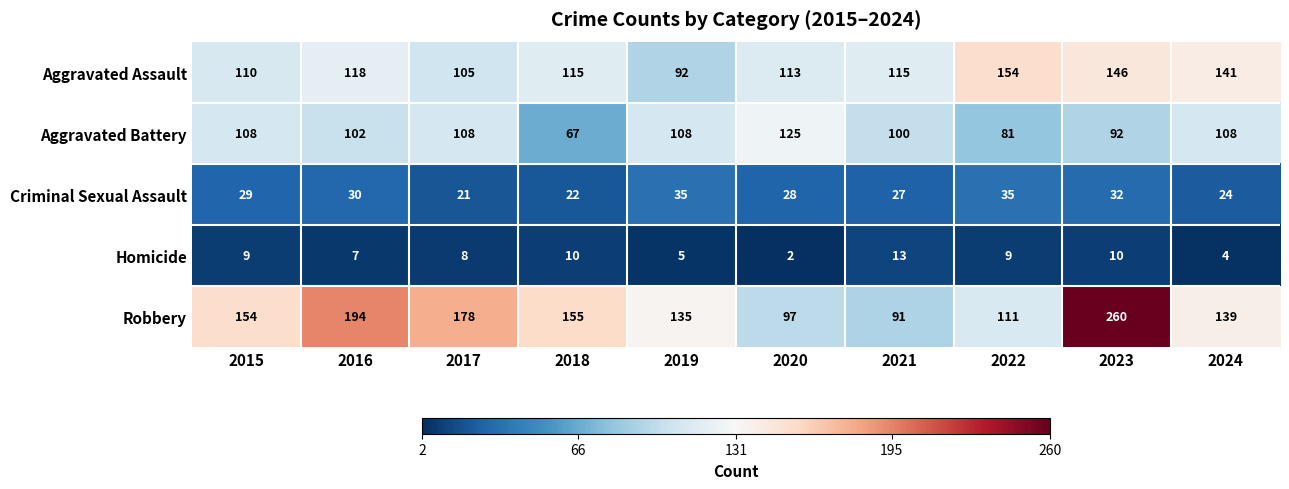

How many values in the Aggravated Battery series are below 108?

5